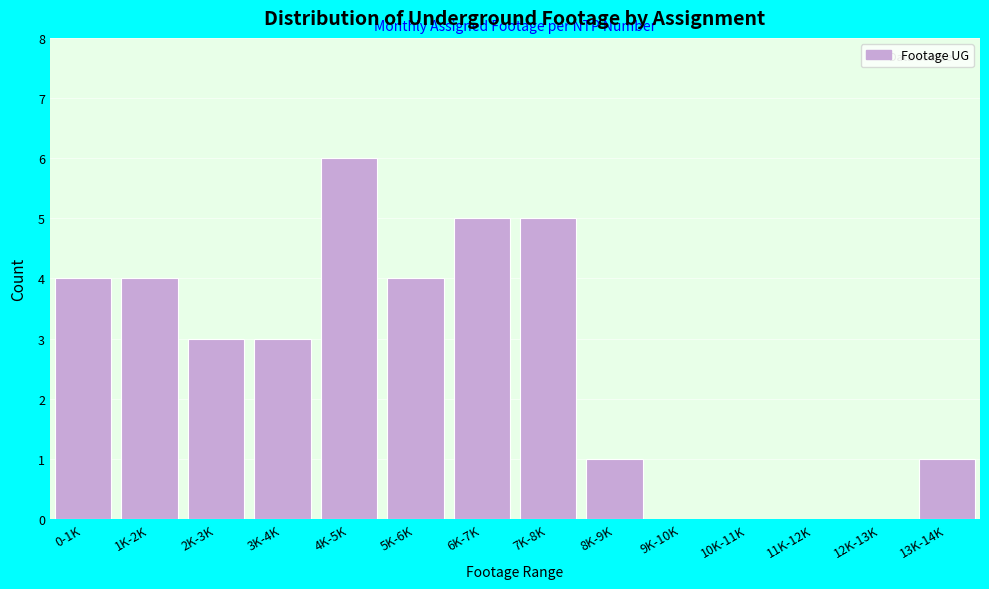

Reading right to left, transcribe all the data shown in this chart.

13K-14K=1	12K-13K=0	11K-12K=0	10K-11K=0	9K-10K=0	8K-9K=1	7K-8K=5	6K-7K=5	5K-6K=4	4K-5K=6	3K-4K=3	2K-3K=3	1K-2K=4	0-1K=4